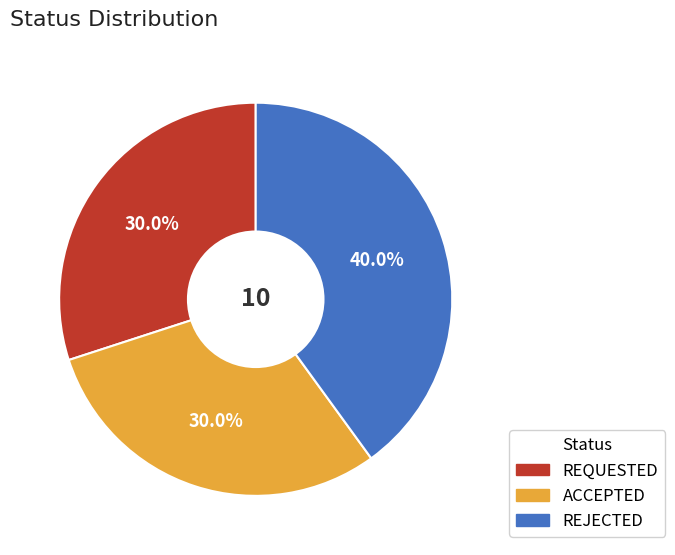

To the nearest percent, what is the difference between the REJECTED and ACCEPTED slice percentages?

10%